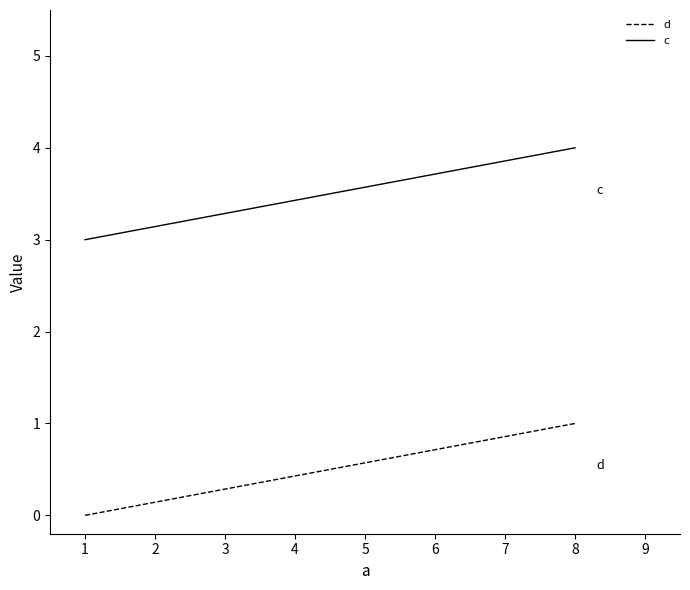

Does the chart have visible grid lines?

No